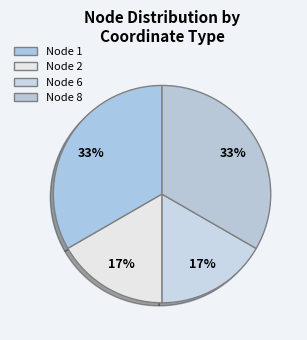

How many segments does this pie chart have?

4